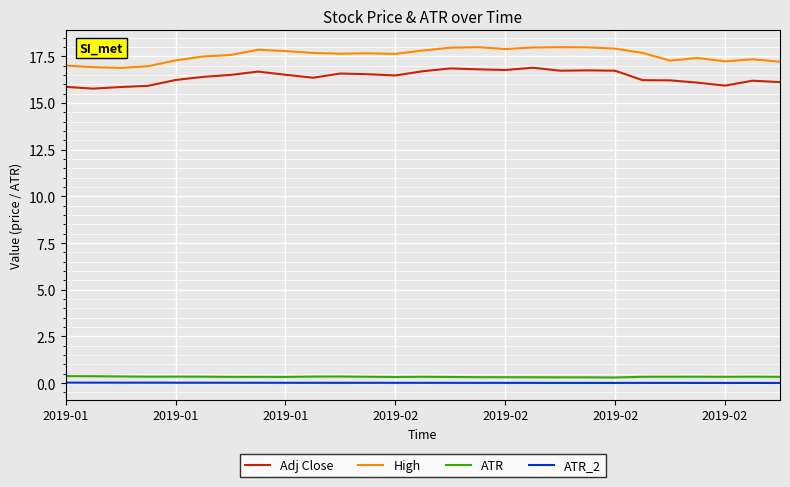

Which series has the largest total across all categories?

High